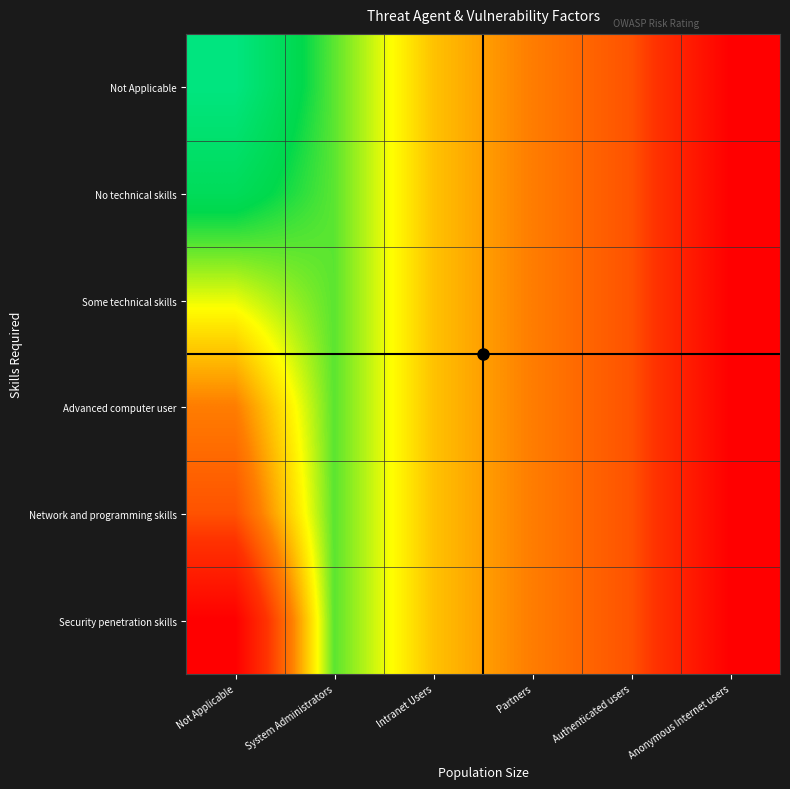

Between Partners and Authenticated users, which is larger?

Authenticated users